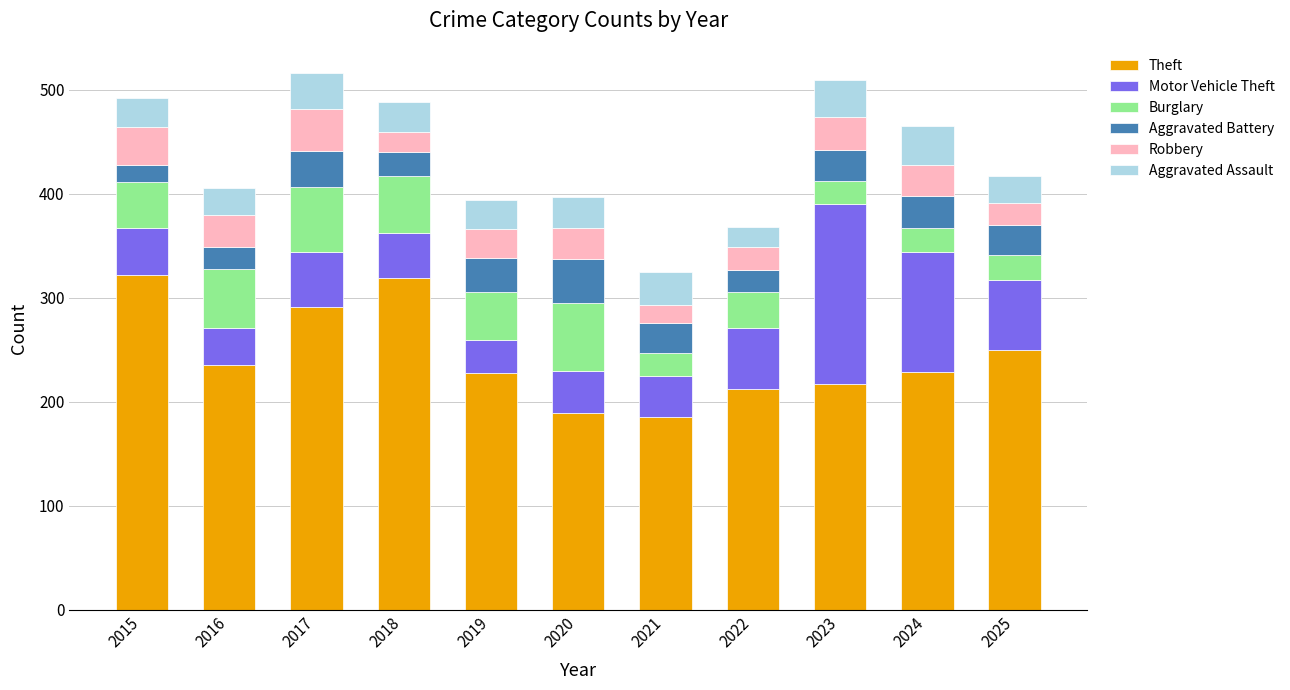

What is the total value across all series at 2024?

465